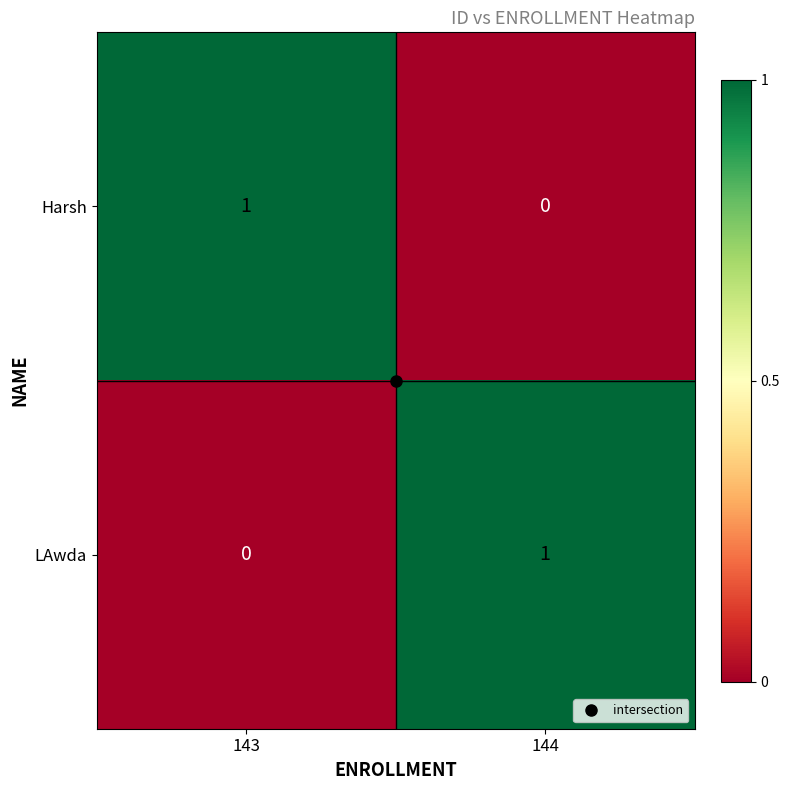

Is the value of LAwda at 143 greater than the value of Harsh at 143?

No